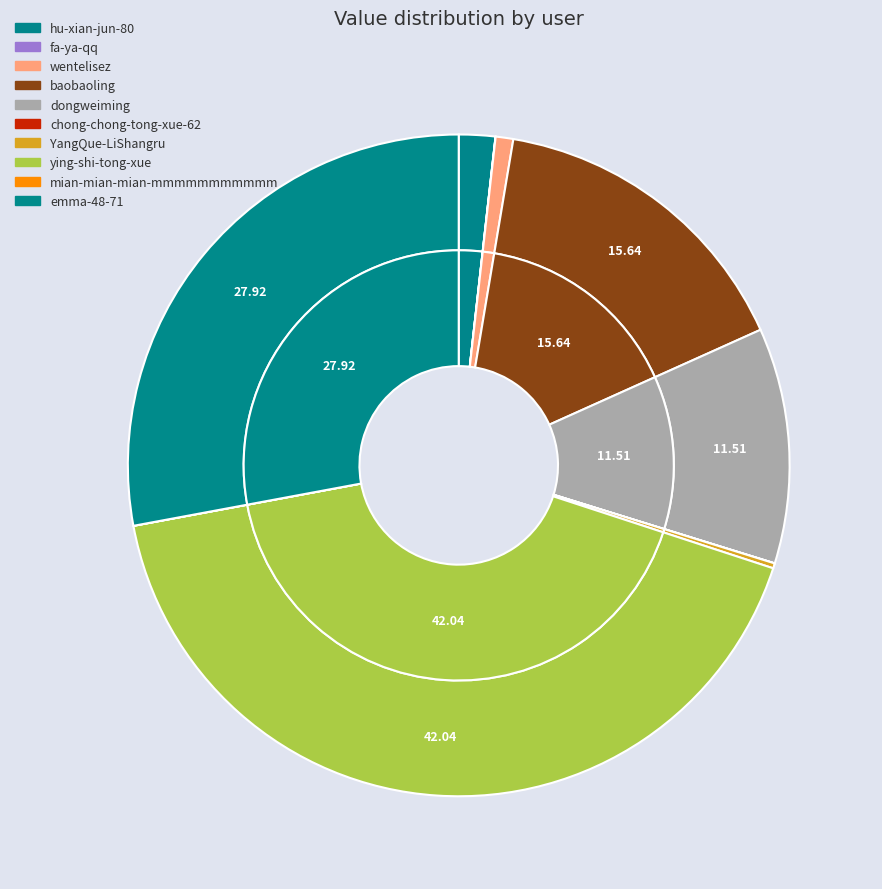

What is the change in value from hu-xian-jun-80 to ying-shi-tong-xue?

+117460